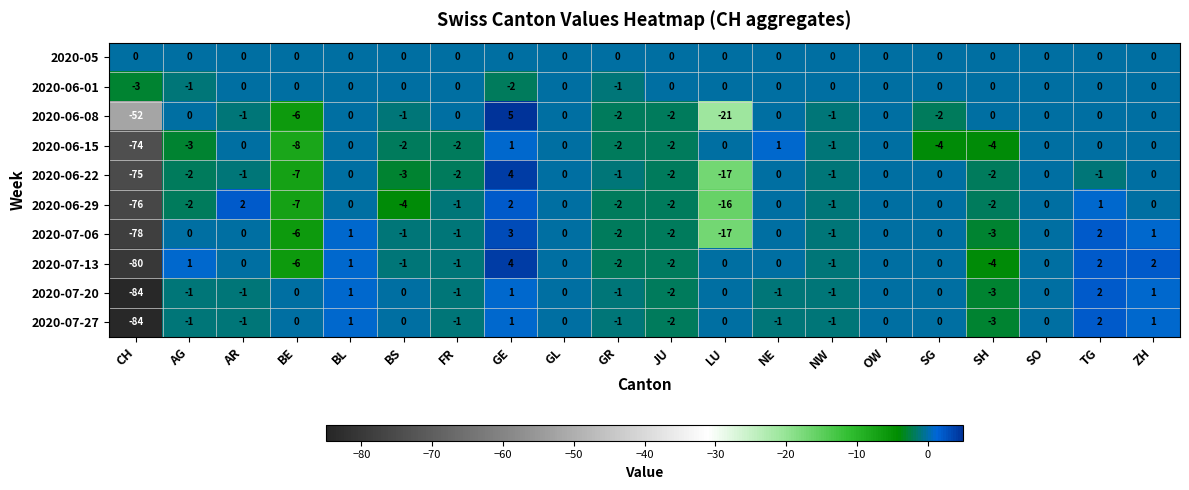

True or false: 2020-07-06 has a value of -35 at OW.

False